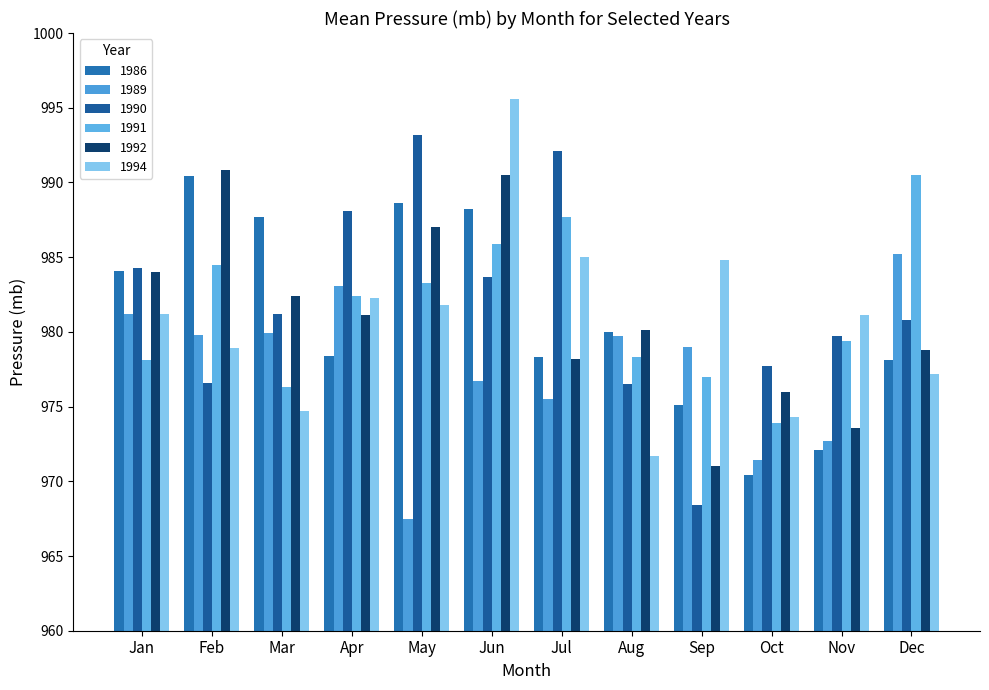

How many groups of bars are there?

12